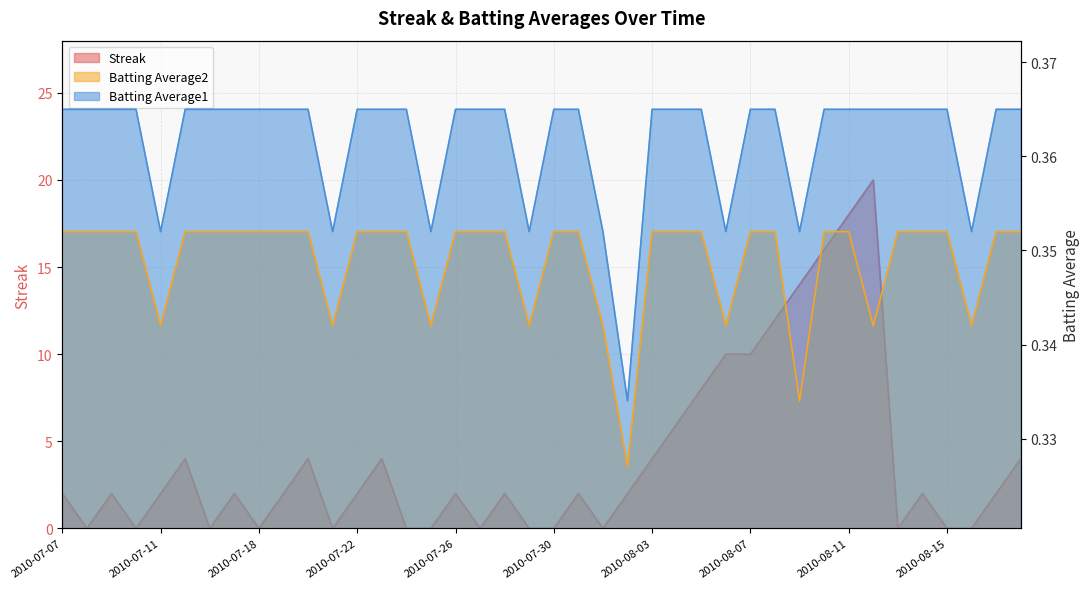

At which label does Batting Average1 reach its peak?

2010-07-07